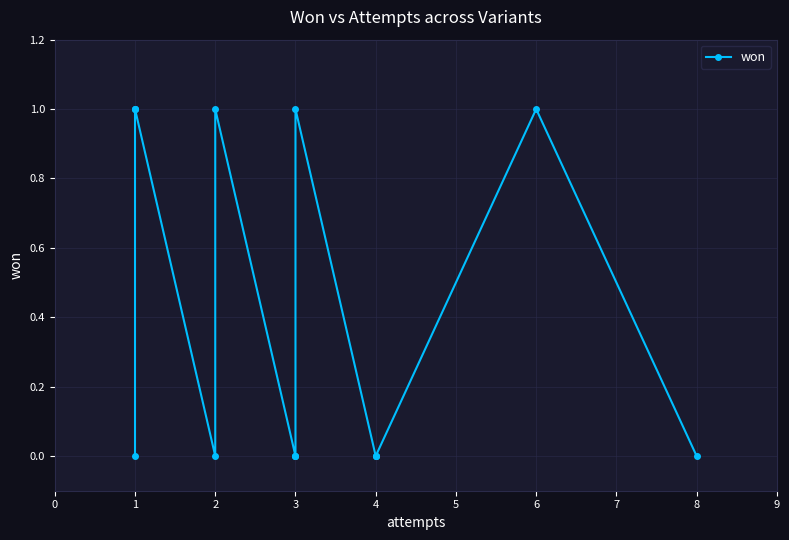

What is the difference between the maximum and minimum values?

1